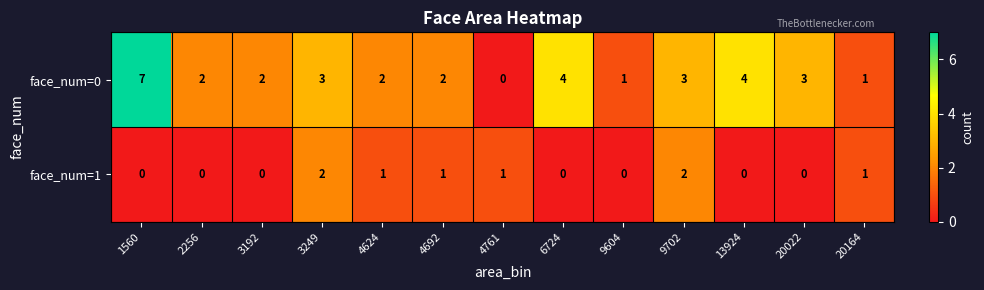

List the series in order of their overall mean, highest first.

face_num=0, face_num=1